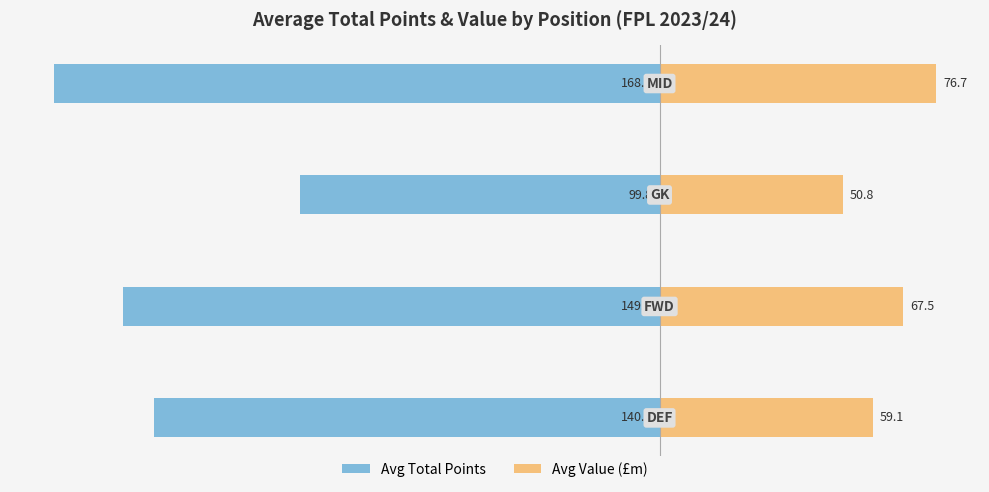

Reading right to left, extract all data points from this chart.

Avg Total Points: -168.0	-99.8	-149.0	-140.2
Avg Value (£m): 76.7	50.8	67.5	59.1